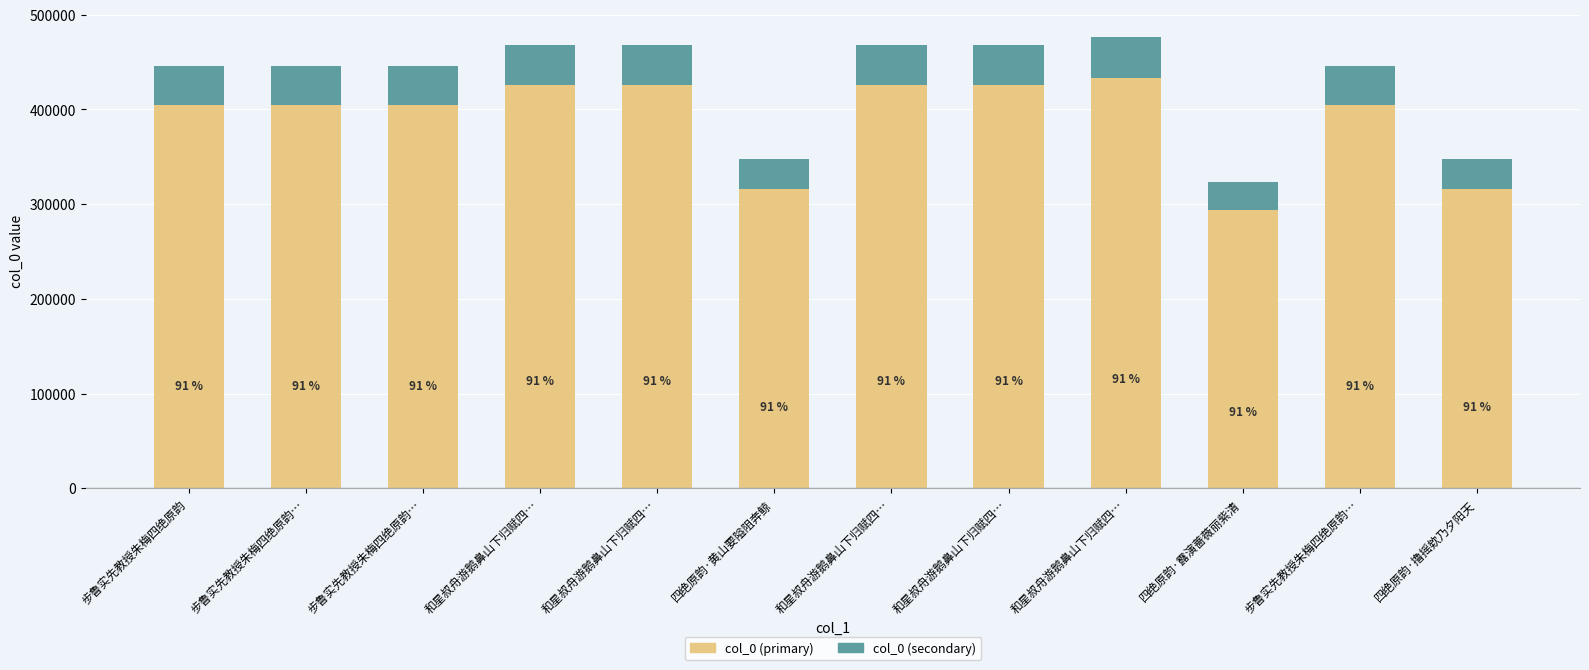

Are the bars horizontal?

No